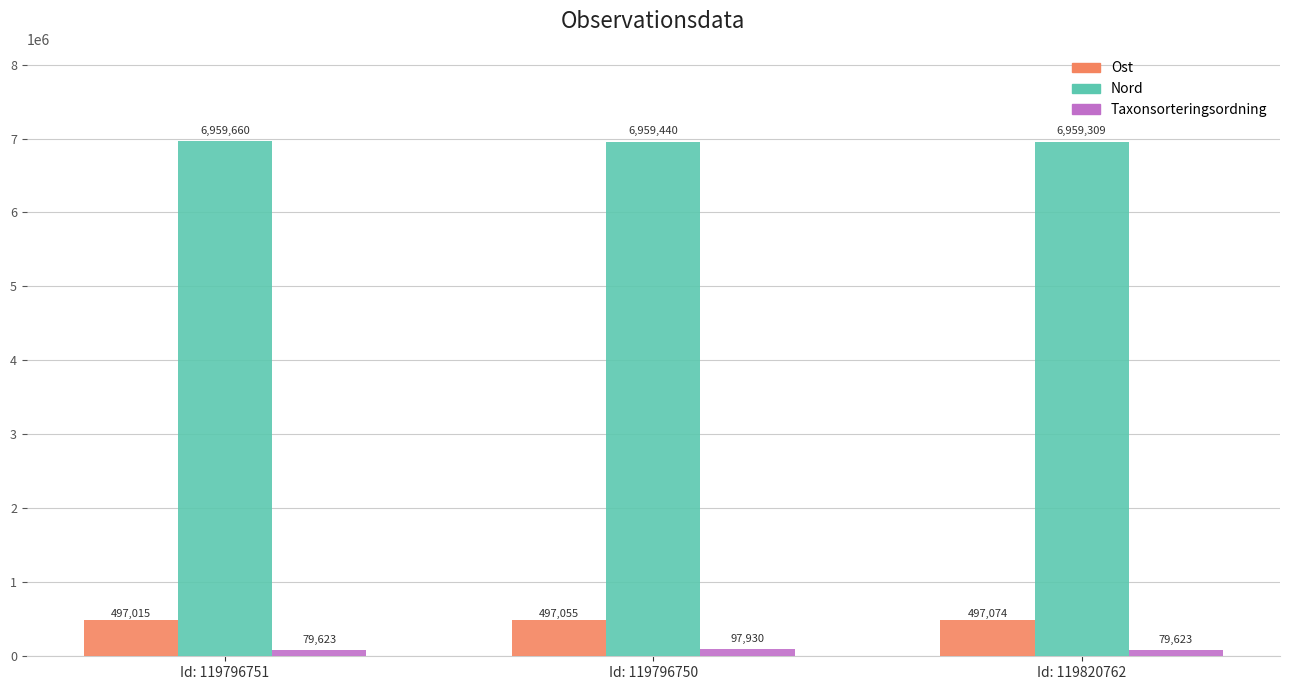

Is it true that Ost equals 746291 at Id: 119796750?

False